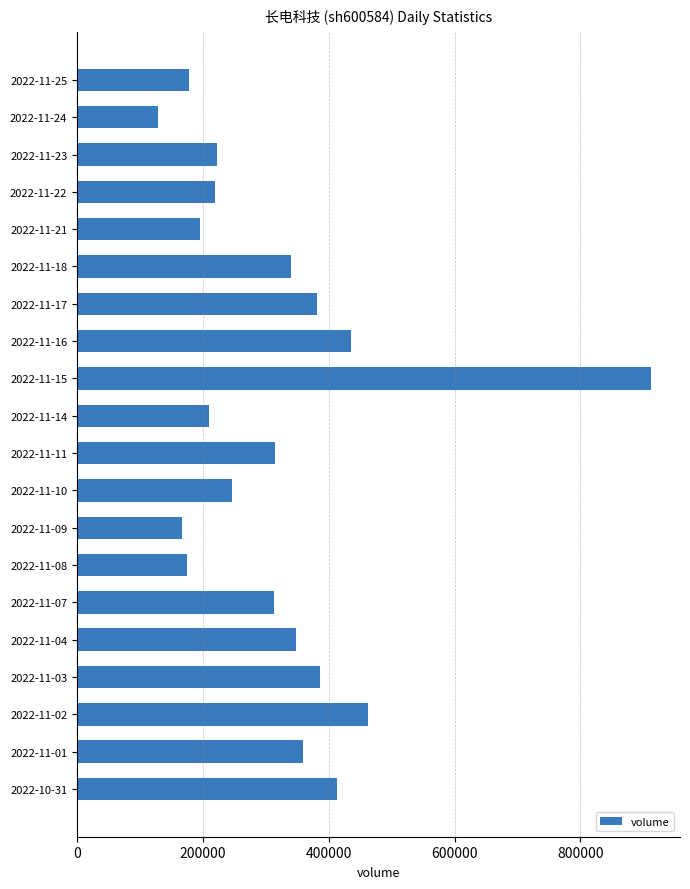

Read the value at 2022-11-09.

166836